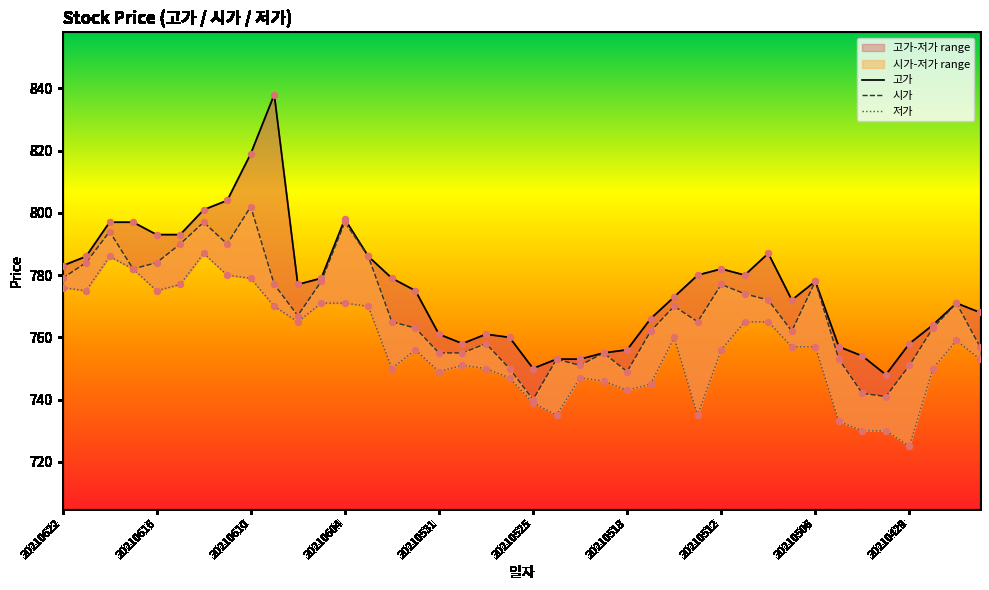

Which series contains the lowest Y value?

저가